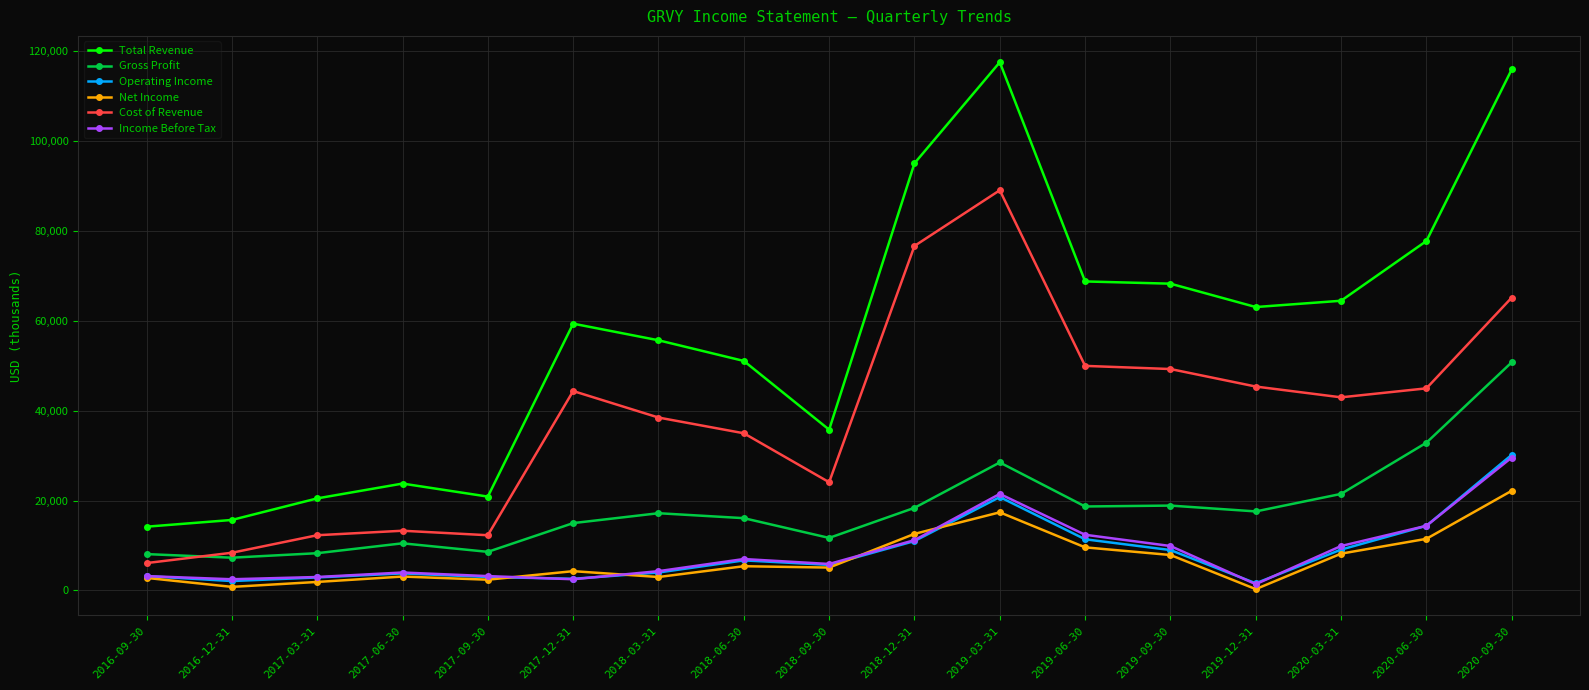

The value of Cost of Revenue at 2017-12-31 is 75643. True or false?

False